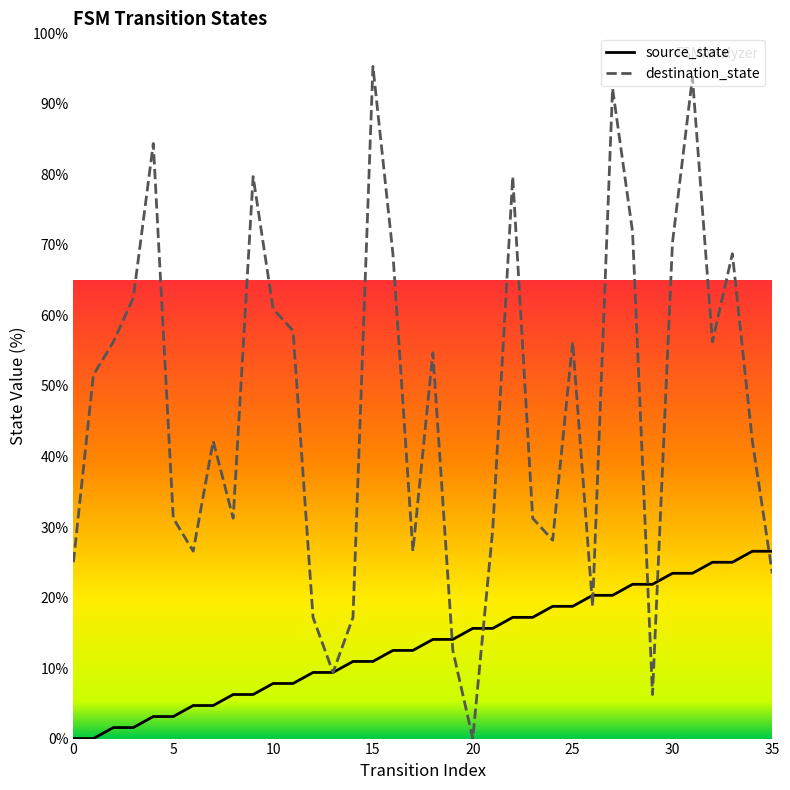

Where does the source_state series first go above 14?

18